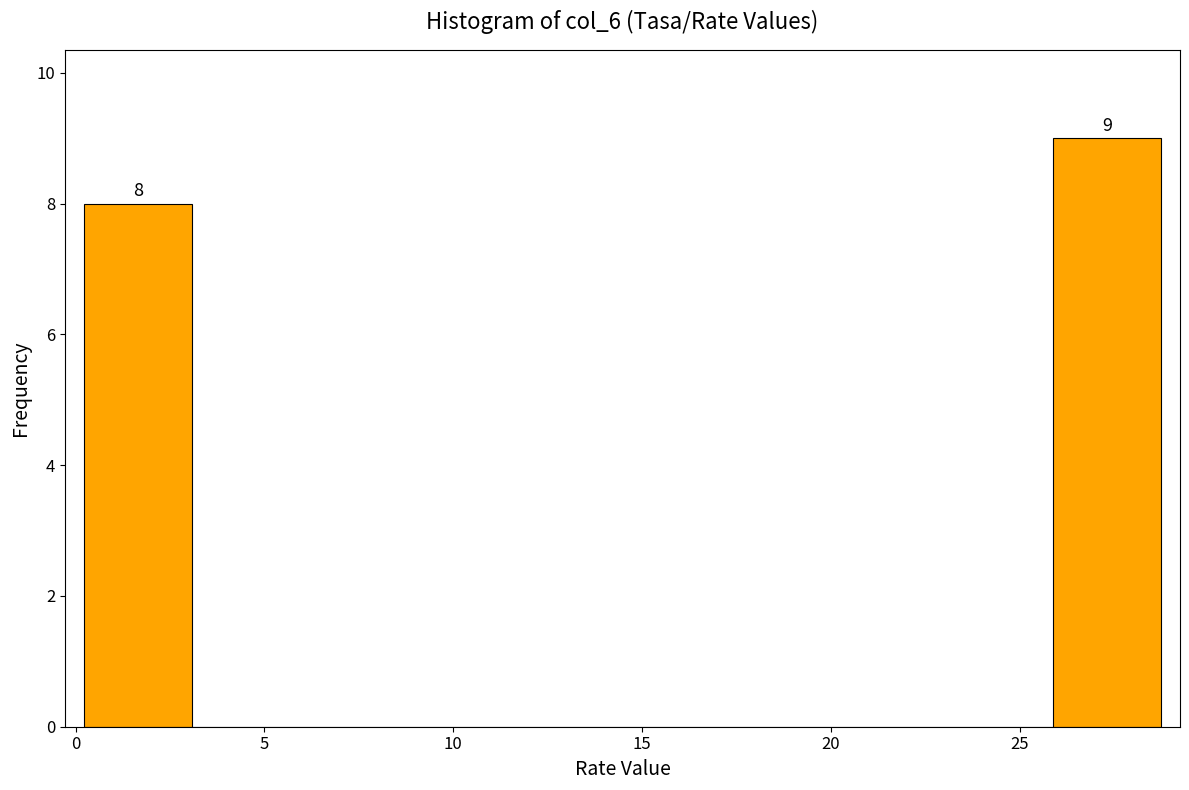

Which range on the x-axis has the tallest bar?

26.0 to 29.0